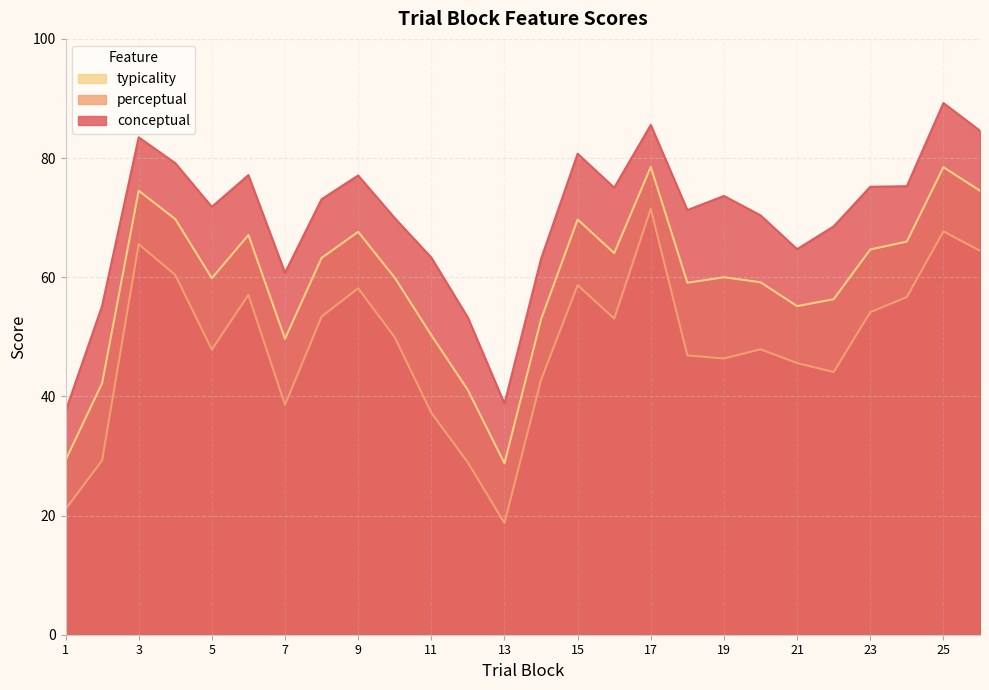

Reading left to right, transcribe all the data shown in this chart.

conceptual: 1=37.5	2=55.2	3=83.5	4=79.2	5=71.8	6=77.1	7=60.7	8=73.1	9=77.1	10=69.9	11=63.3	12=53.2	13=38.8	14=63.1	15=80.7	16=75.0	17=85.6	18=71.3	19=73.6	20=70.4	21=64.7	22=68.5	23=75.2	24=75.3	25=89.2	26=84.6
perceptual: 1=21.1	2=29.3	3=65.5	4=60.4	5=47.9	6=57.0	7=38.6	8=53.4	9=58.1	10=49.9	11=37.2	12=28.9	13=18.8	14=42.8	15=58.7	16=53.1	17=71.5	18=46.9	19=46.4	20=47.9	21=45.6	22=44.1	23=54.1	24=56.7	25=67.7	26=64.4
typicality: 1=29.3	2=42.2	3=74.5	4=69.8	5=59.8	6=67.1	7=49.7	8=63.2	9=67.6	10=59.9	11=50.3	12=41.1	13=28.8	14=52.9	15=69.7	16=64.0	17=78.5	18=59.1	19=60.0	20=59.1	21=55.1	22=56.3	23=64.7	24=66.0	25=78.5	26=74.5